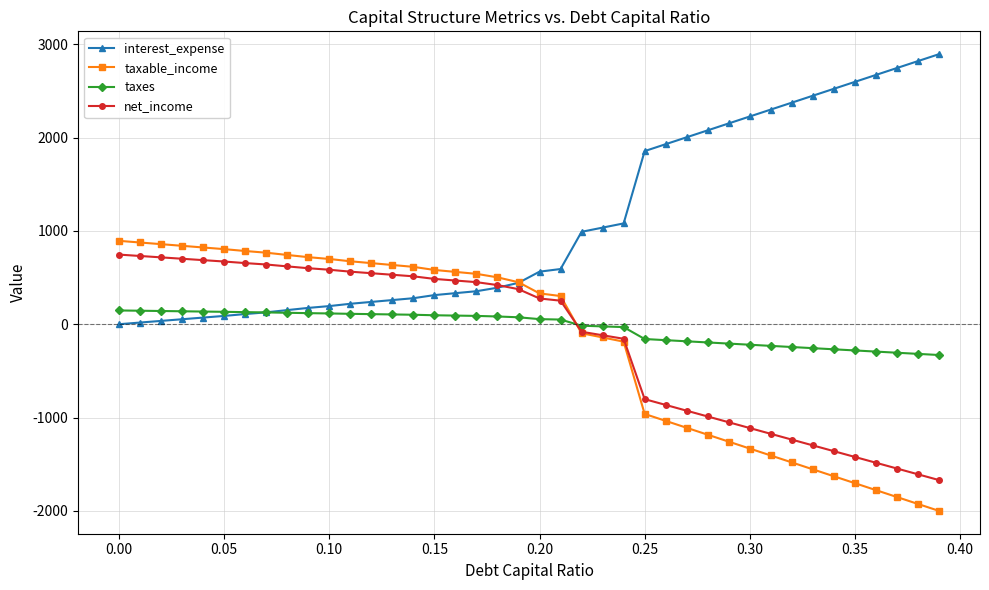

How many categories are shown in the chart?

40